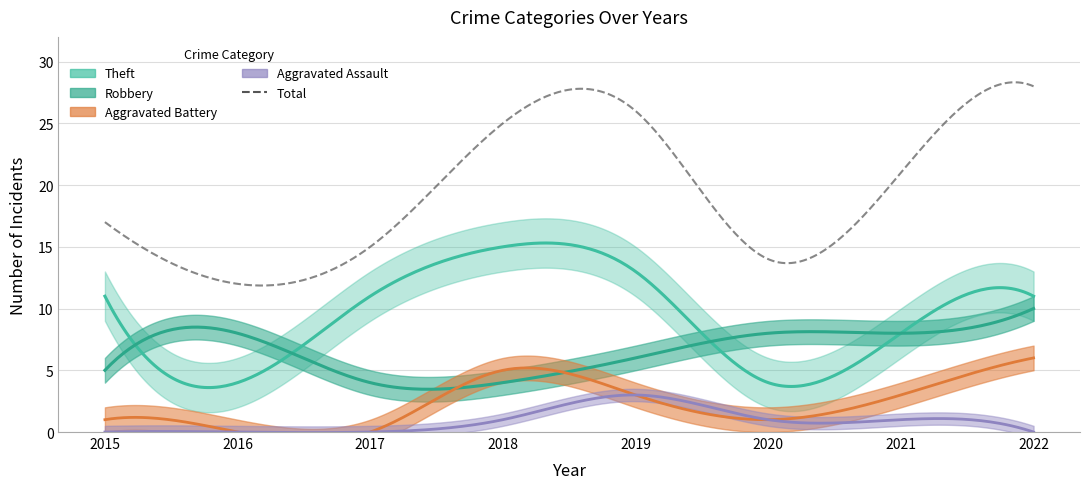

How many lines are shown in the chart?

5